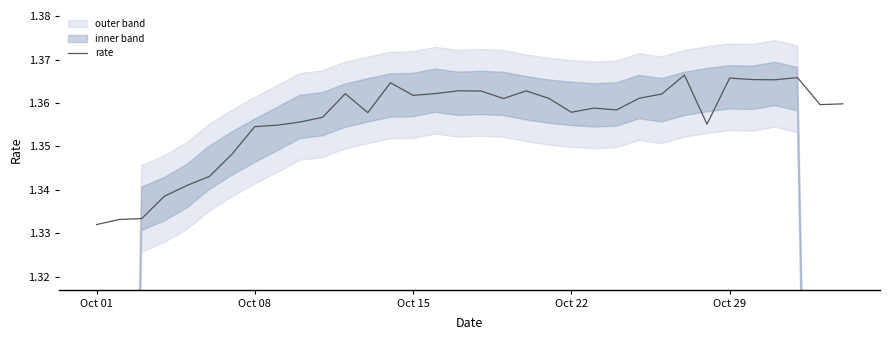

What is the greatest value displayed?

1.4